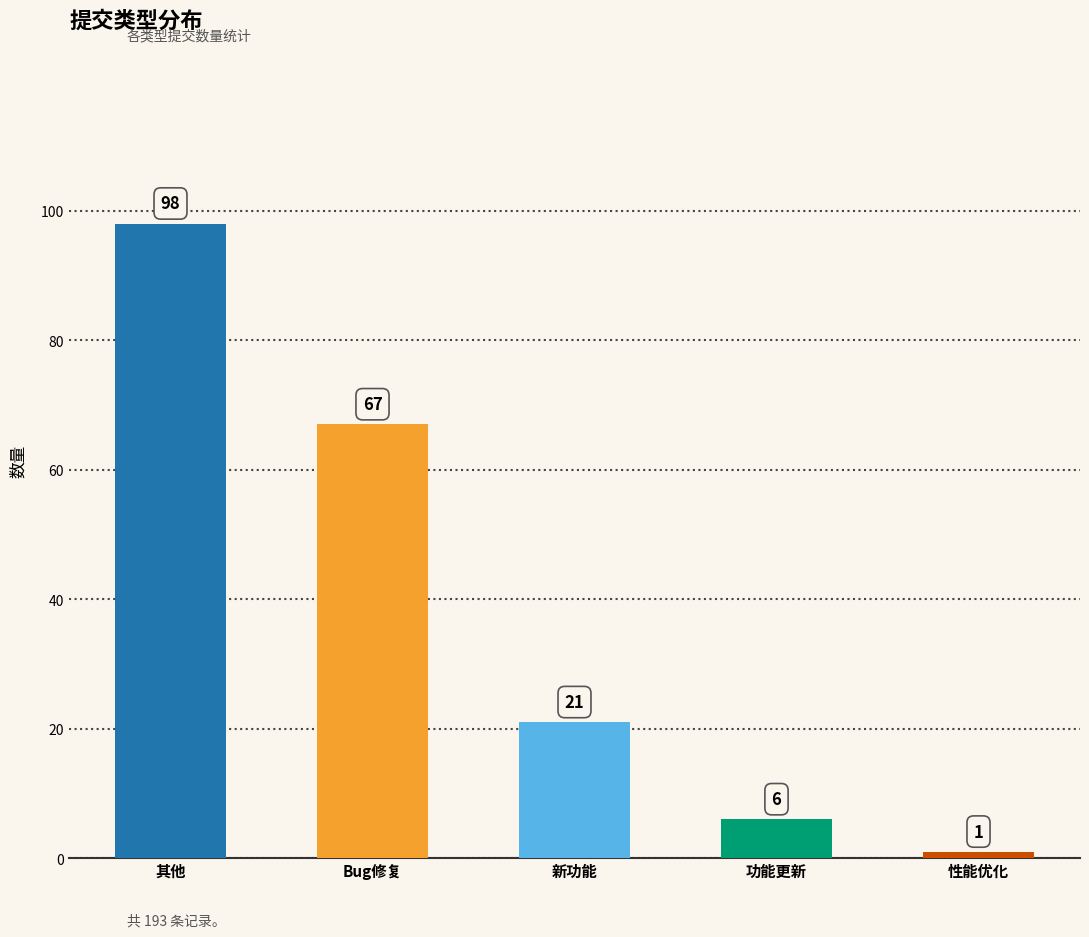

Are the bars horizontal?

No